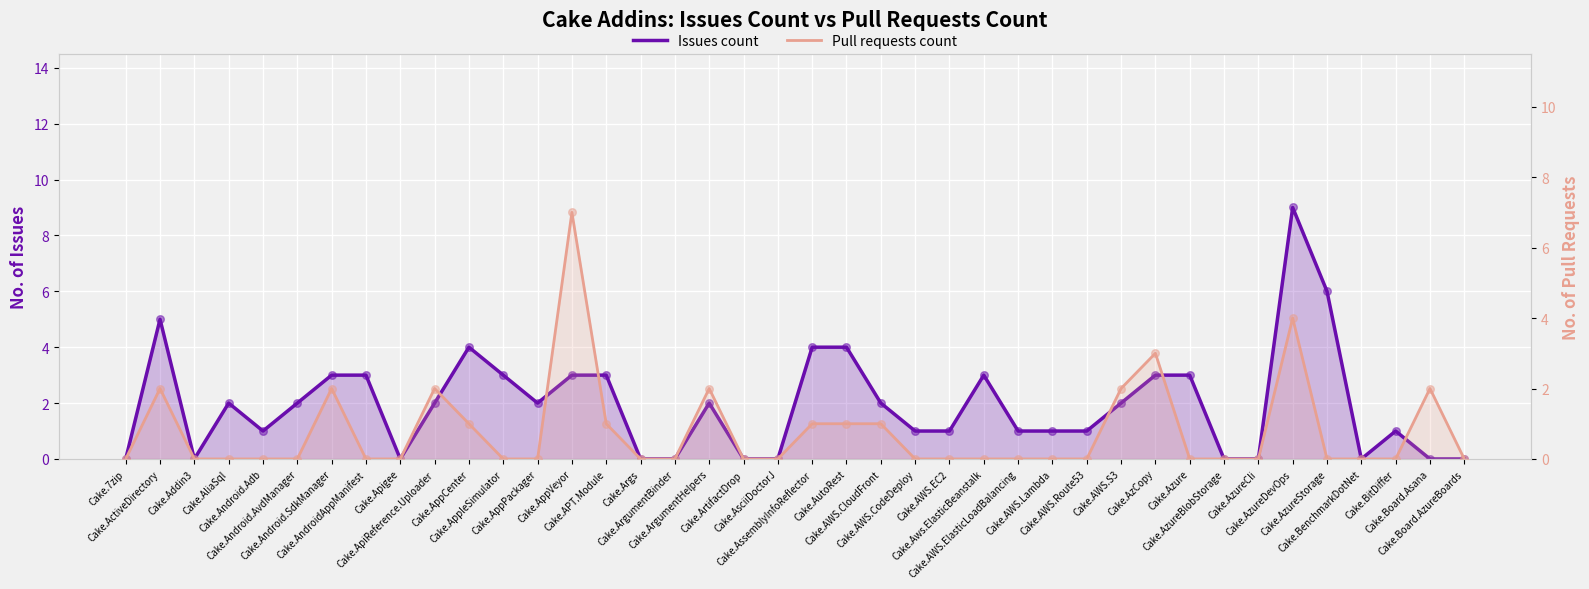

Which series contains the lowest Y value?

Issues count